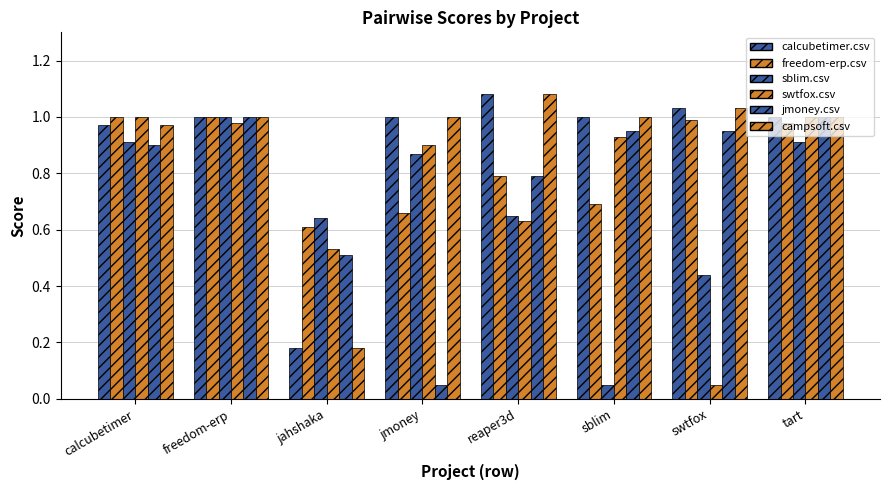

Are the bars grouped side by side (vs. stacked)?

Yes